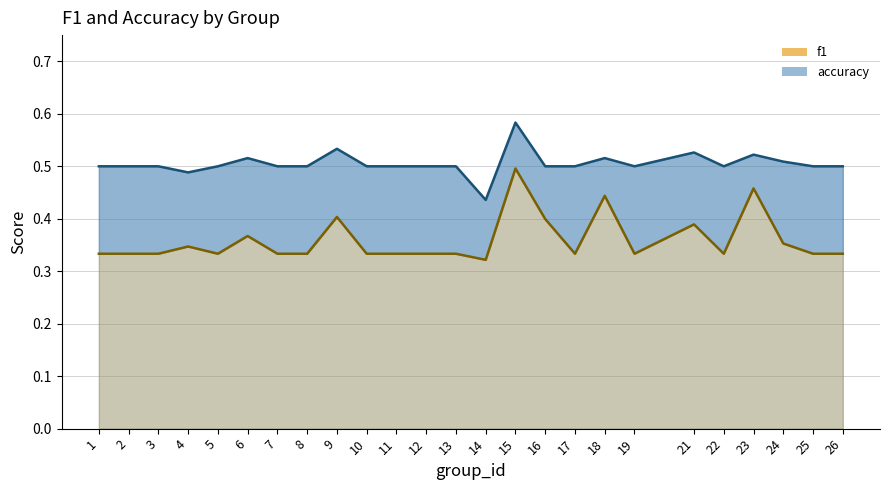

At 23, list the series in order from largest to smallest.

accuracy, f1